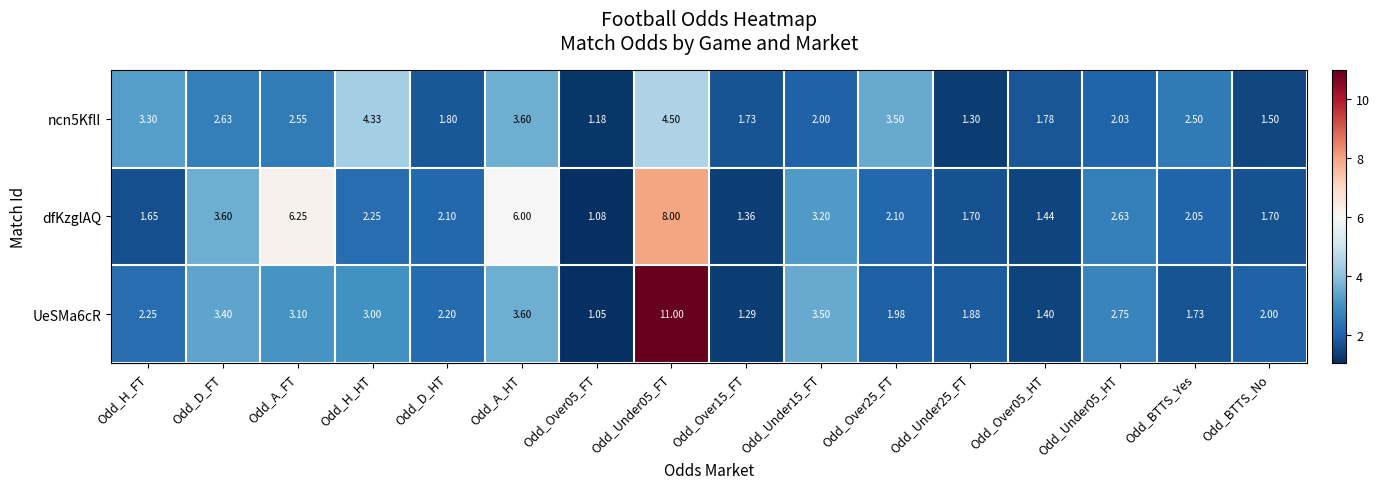

Which series has the largest total across all categories?

dfKzglAQ